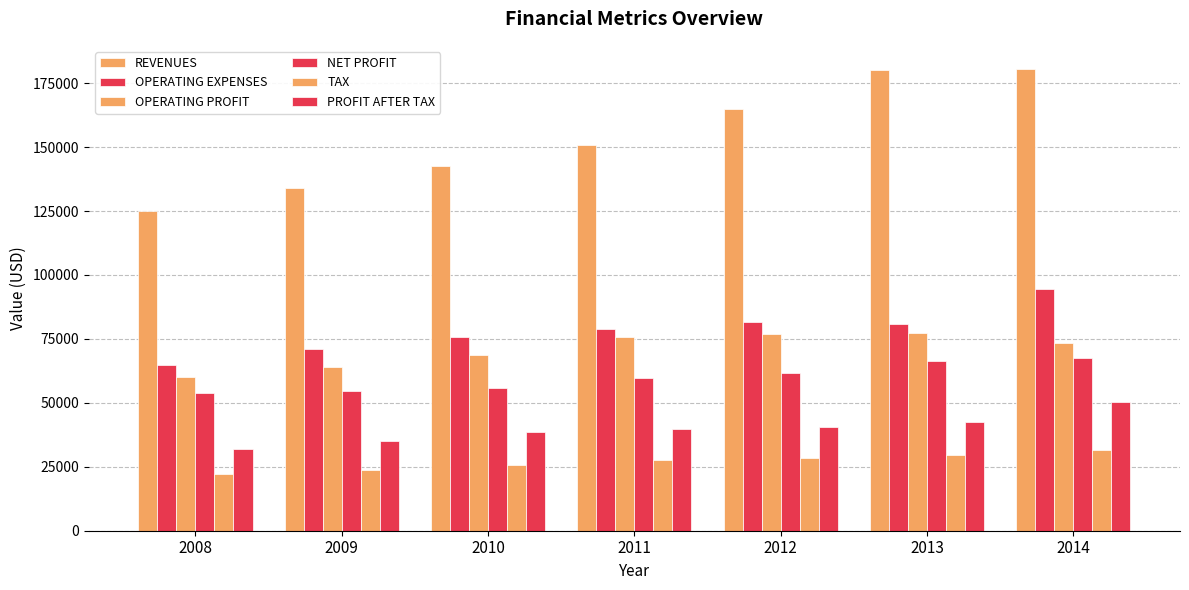

What is the minimum value for OPERATING PROFIT?

60000.0